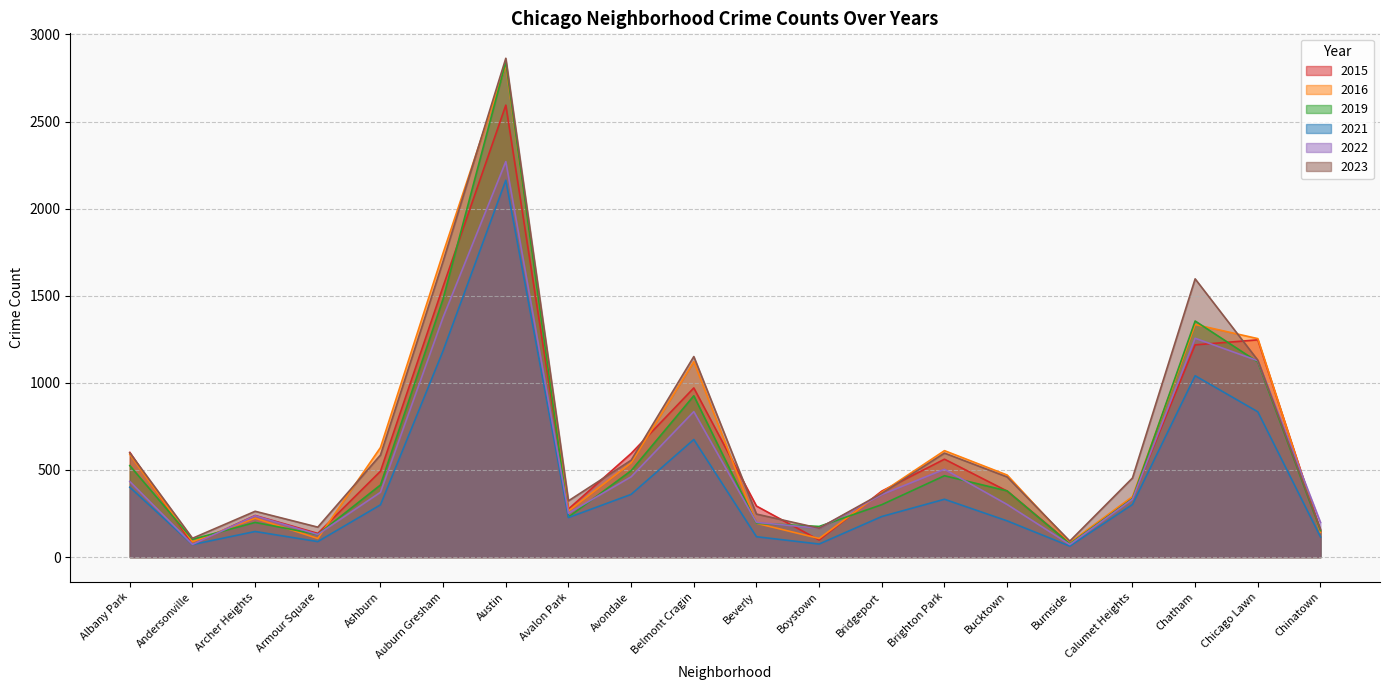

What position from the left is Calumet Heights?

17